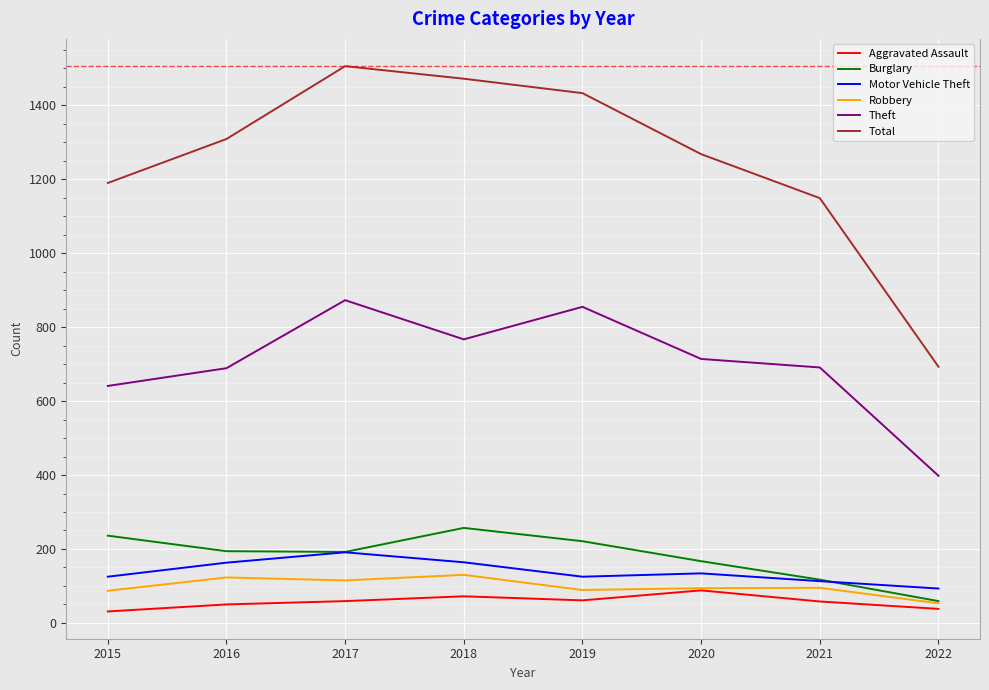

What is the greatest value displayed?

1506